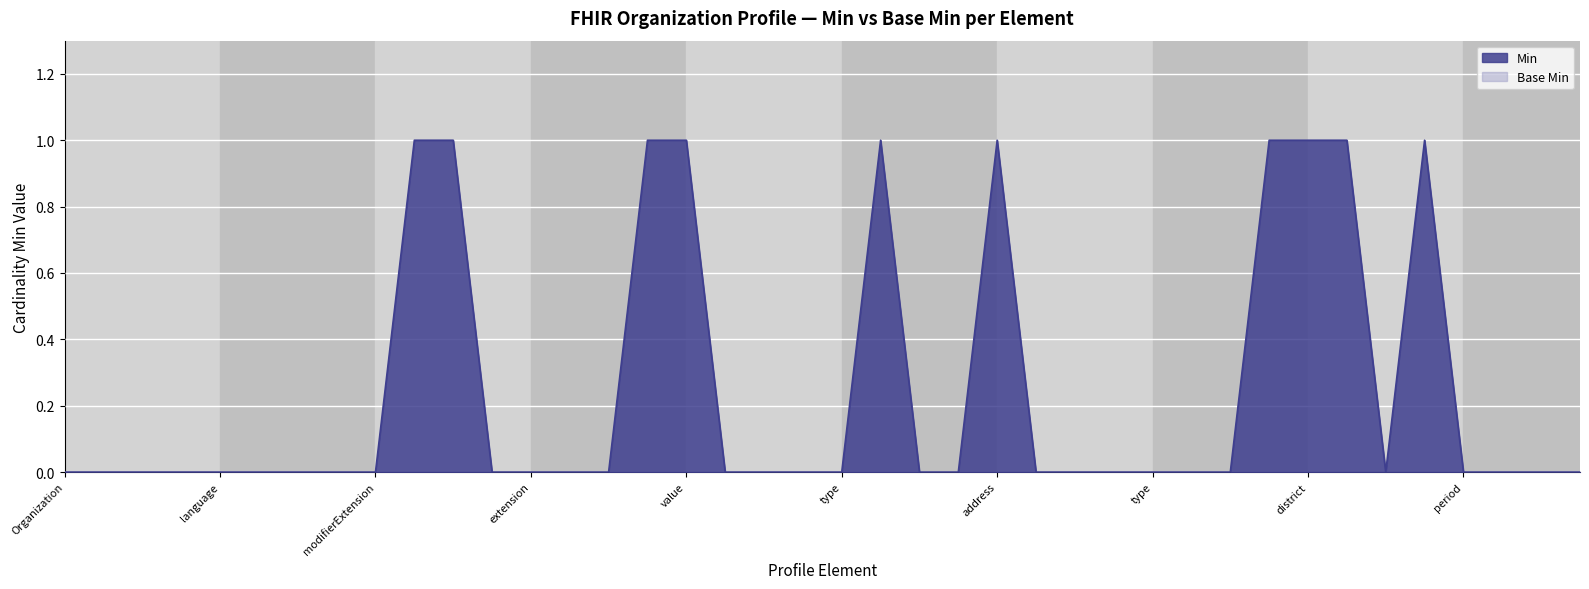

How many interior local peaks (higher than both neighbors) does the data have?

3